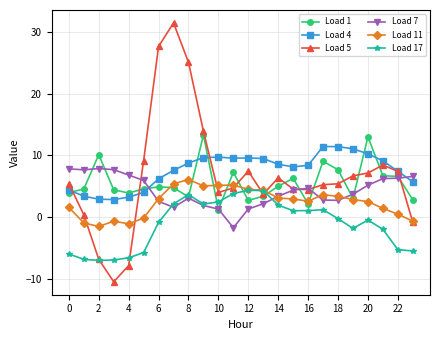

What is the value of the Load 5 point at the 20th from the left?

6.7